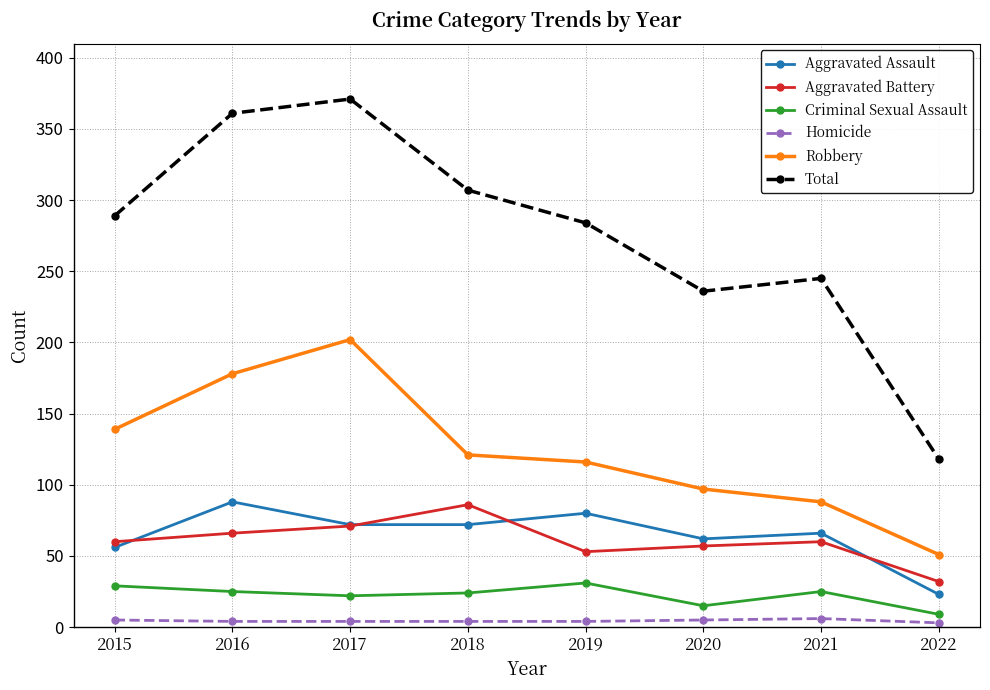

Does the chart display data point markers on the line(s)?

Yes